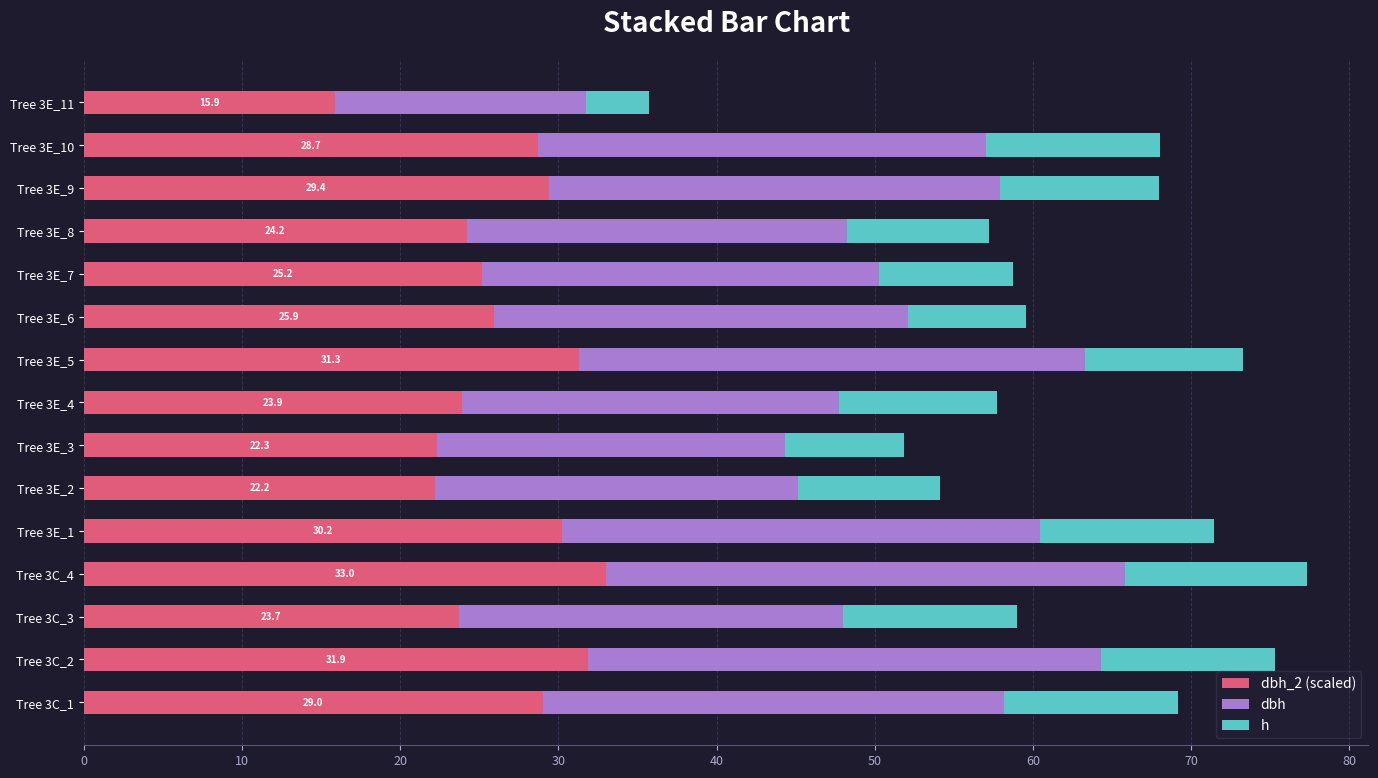

What is the total value across all series at Tree 3E_7?

58.8